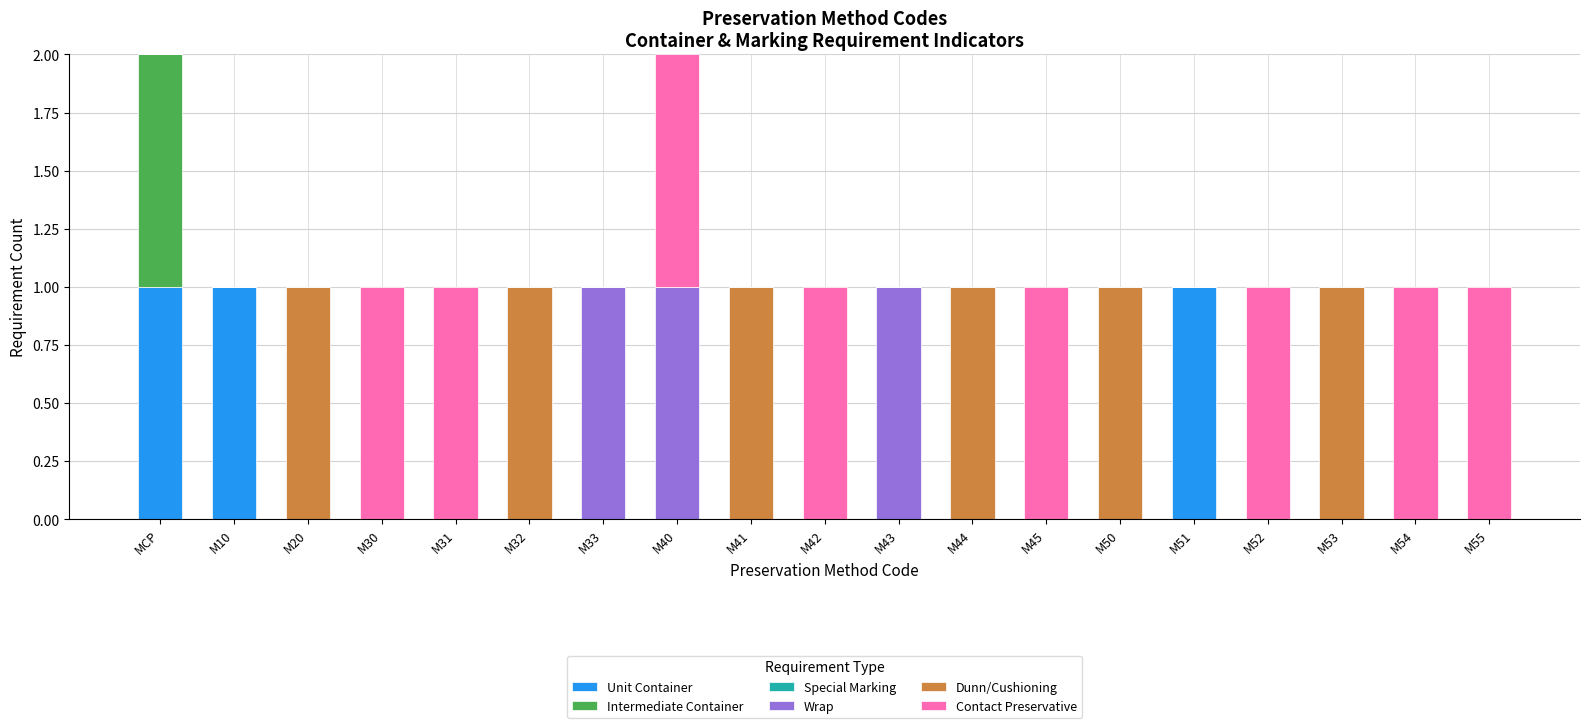

What is the sum of all Unit Container values?

3